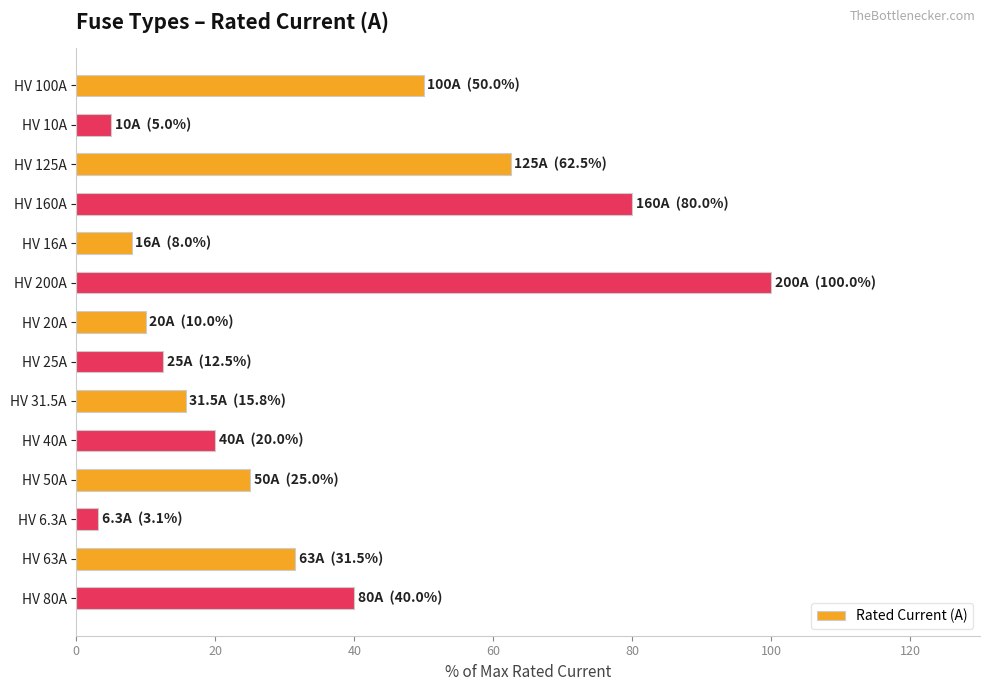

What is the sum of all values?

463.4